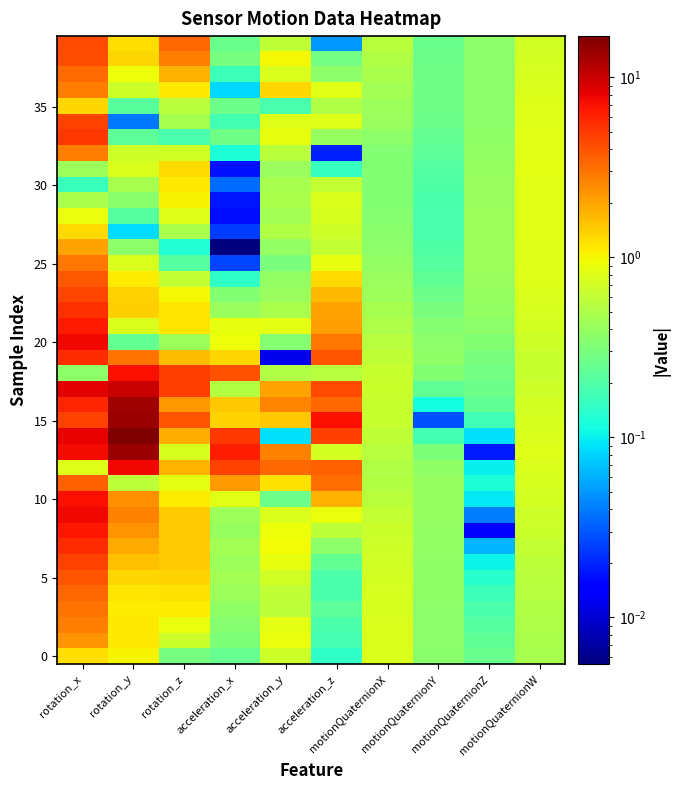

How many series are shown in this chart?

40